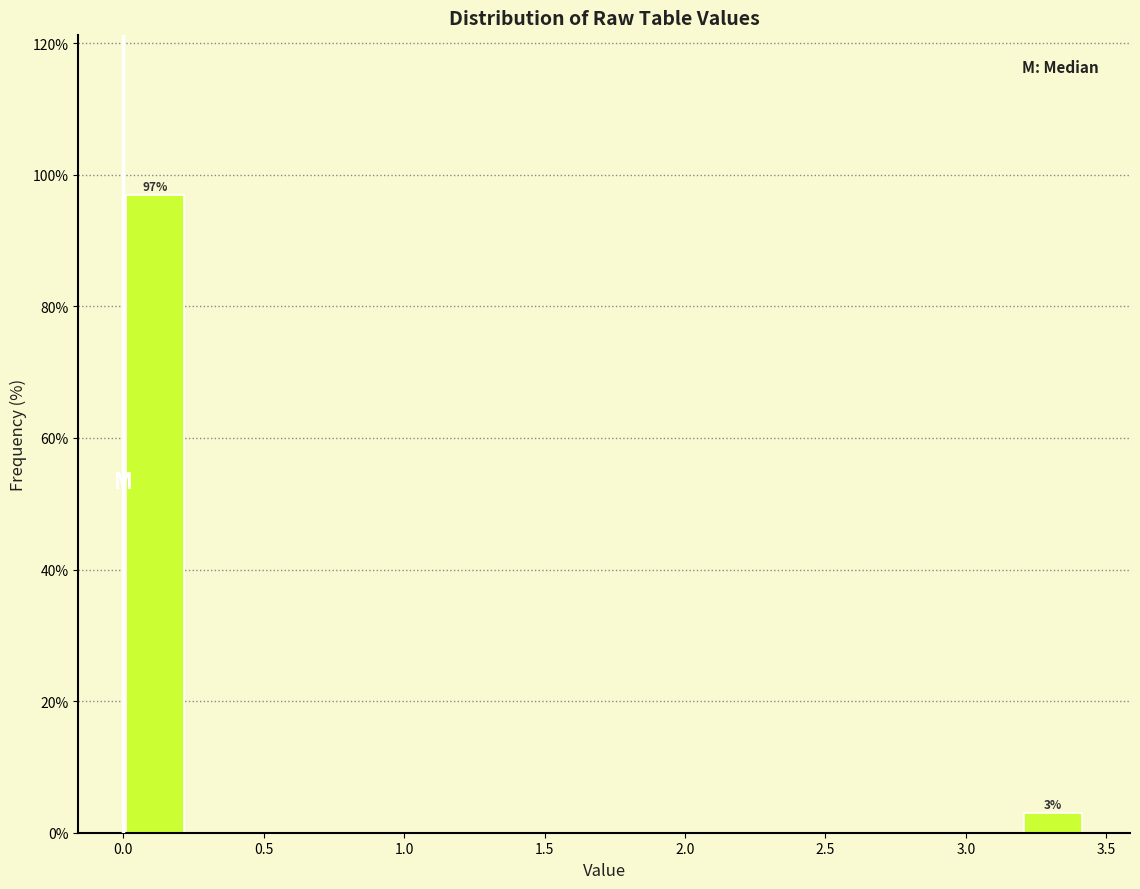

Over which range of the x-axis is the bar tallest?

0.00 to 0.25